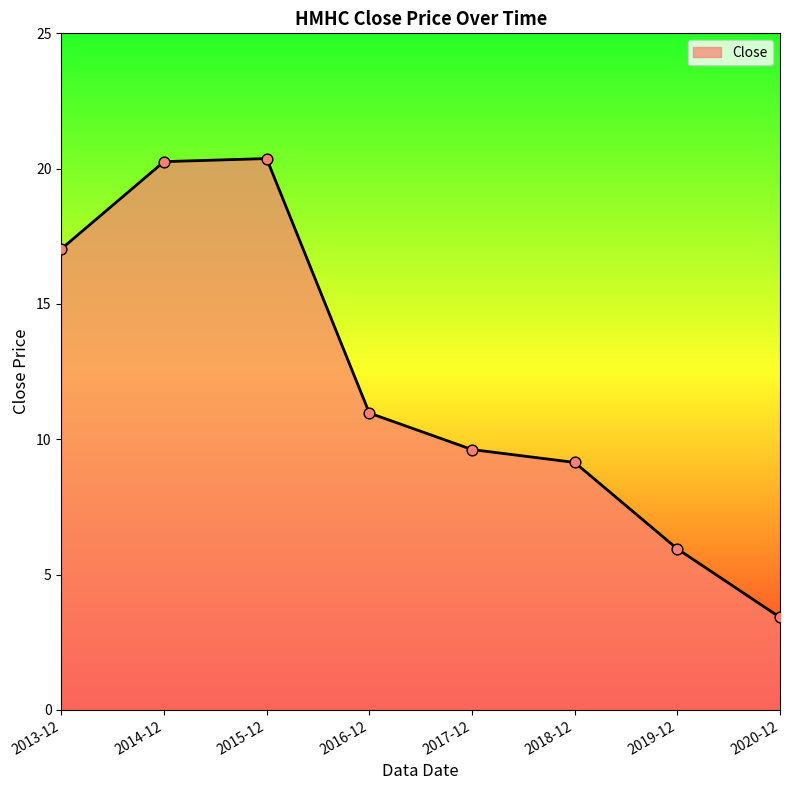

Approximately how many times larger is the value at 2019-12 compared to 2017-12?

0.6